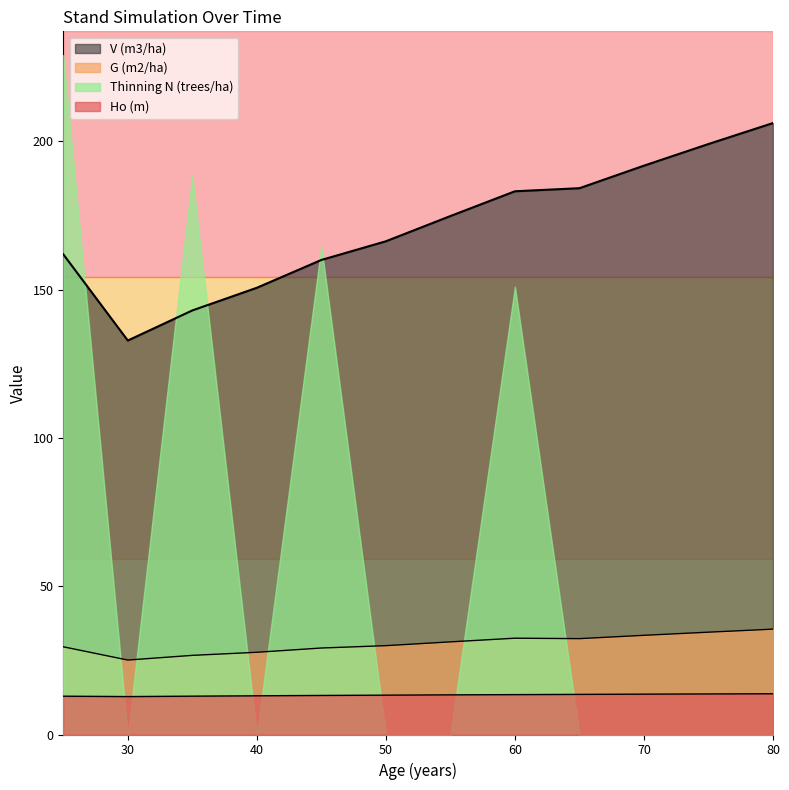

Is it true that Ho (m) equals 5.1 at 50?

False